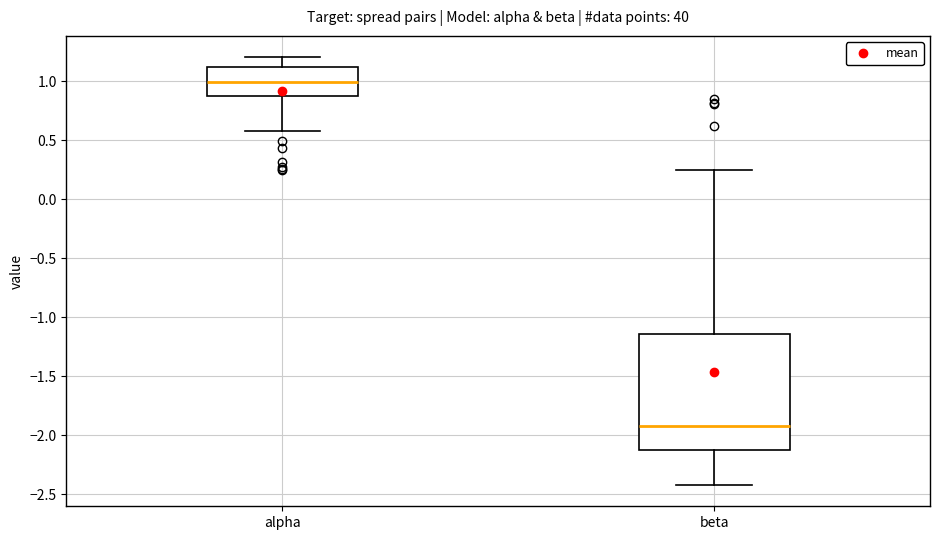

Comparing the boxes themselves (not the whiskers), which one is the tallest?

beta